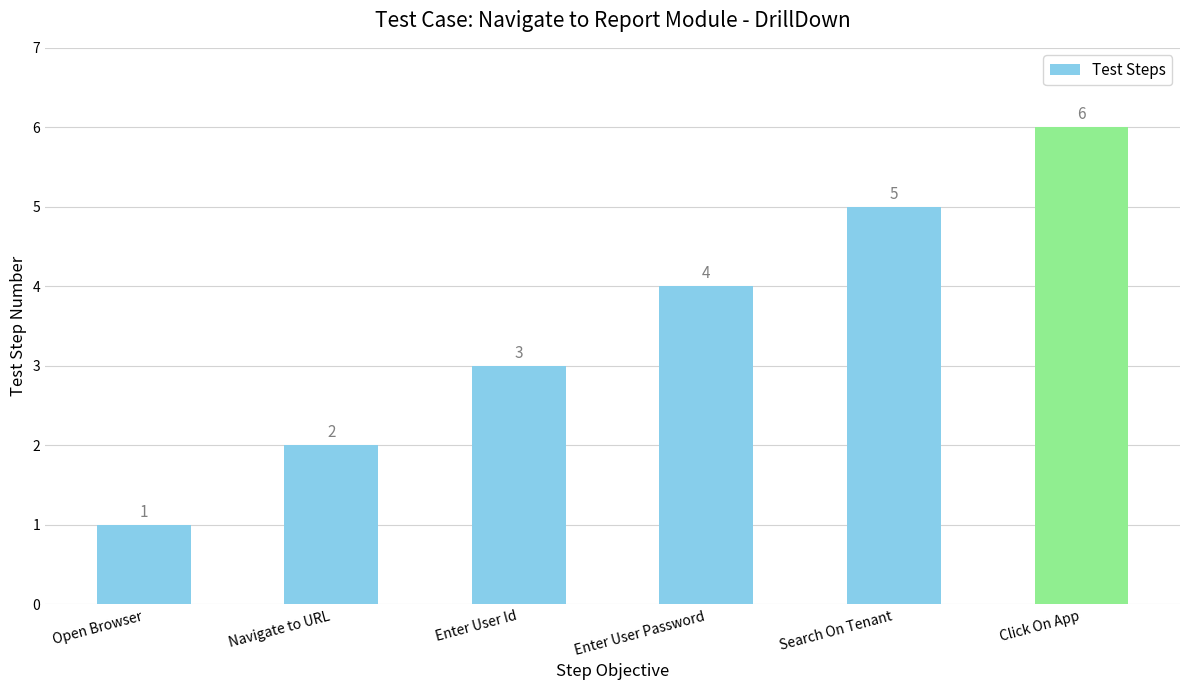

How many distinct data groups are displayed?

1